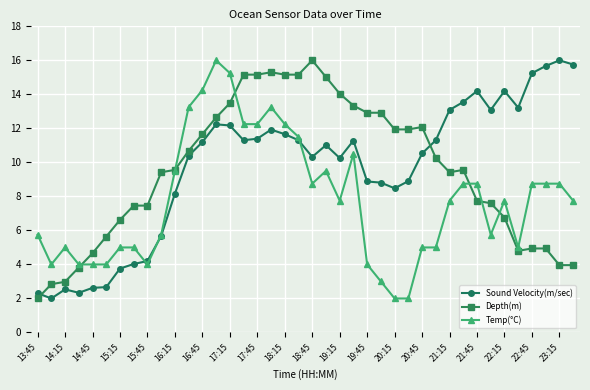

What is the maximum value shown in the chart?

16.0